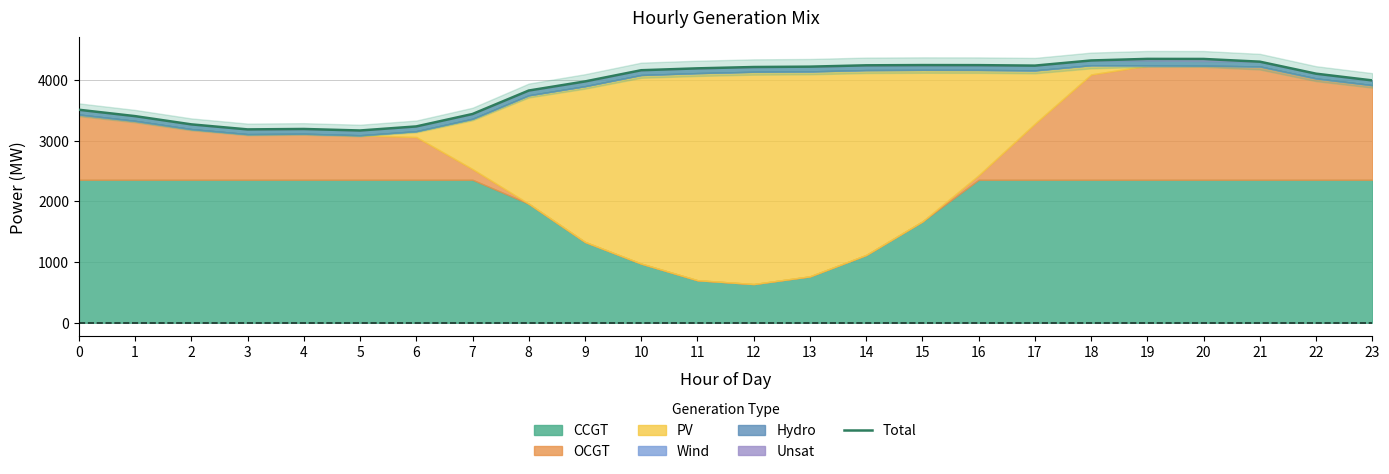

Where is the first local minimum?

3